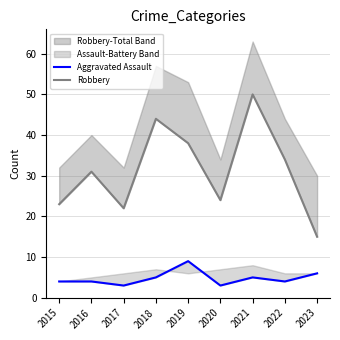

At which category does Robbery reach its first local valley?

2017